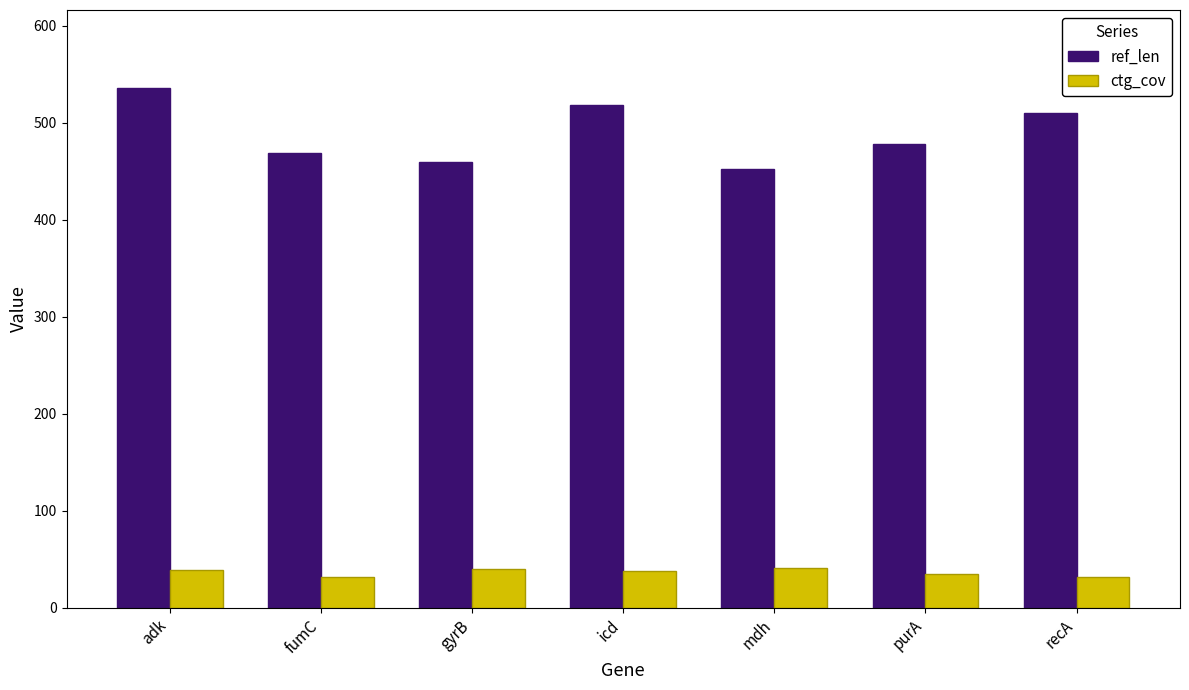

How many groups of bars are there?

7